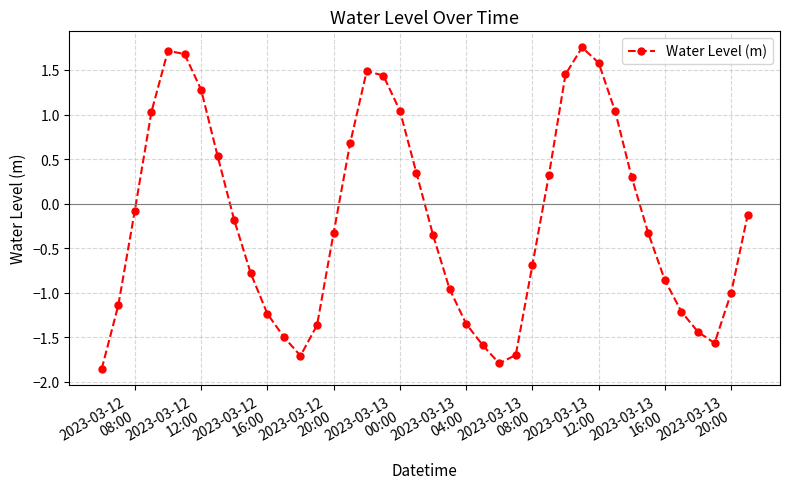

How many interior local valleys (lower than both neighbors) does the data have?

3